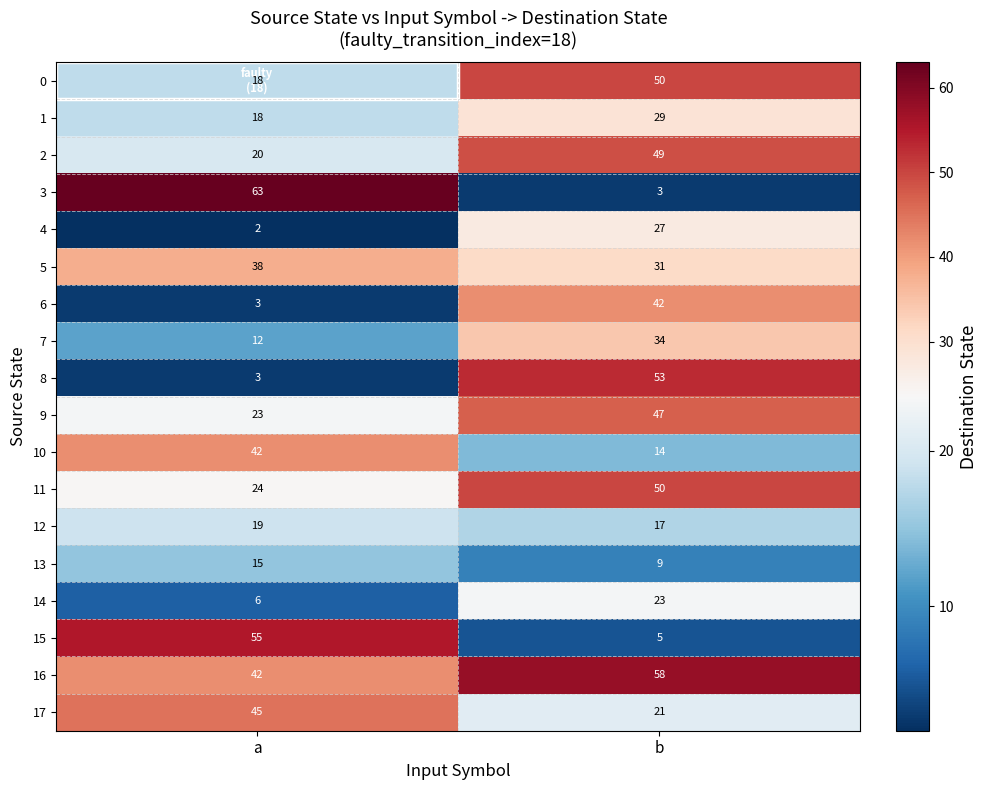

What is the sum of the 11 values at b and a?

74